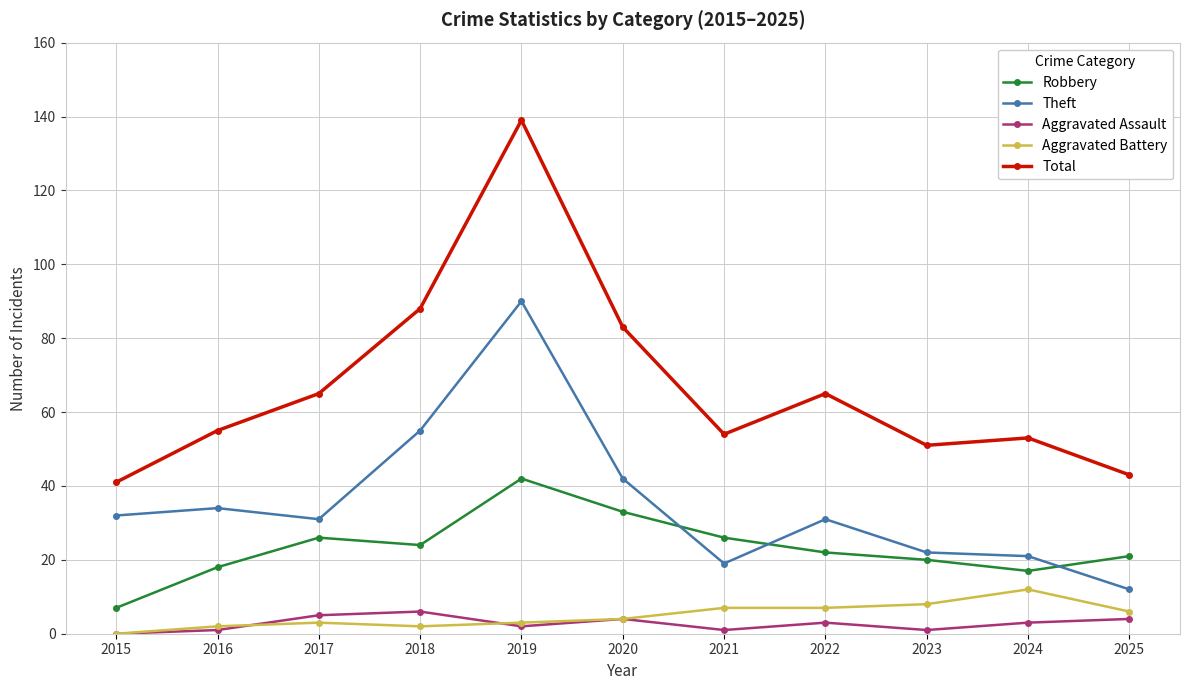

True or false: Aggravated Battery and Theft cross at least once.

False